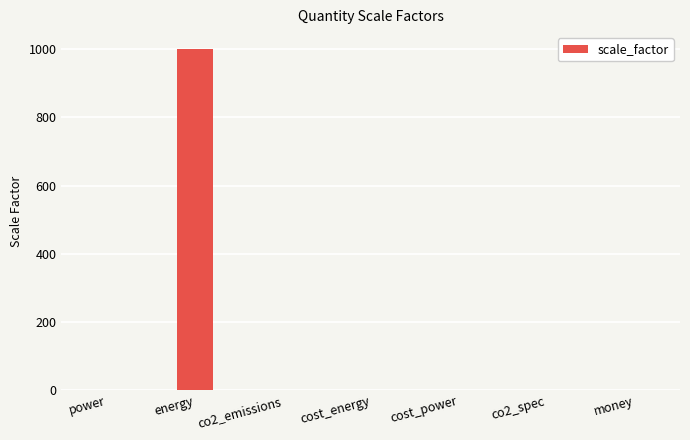

What is the sum of all values?

1004.0